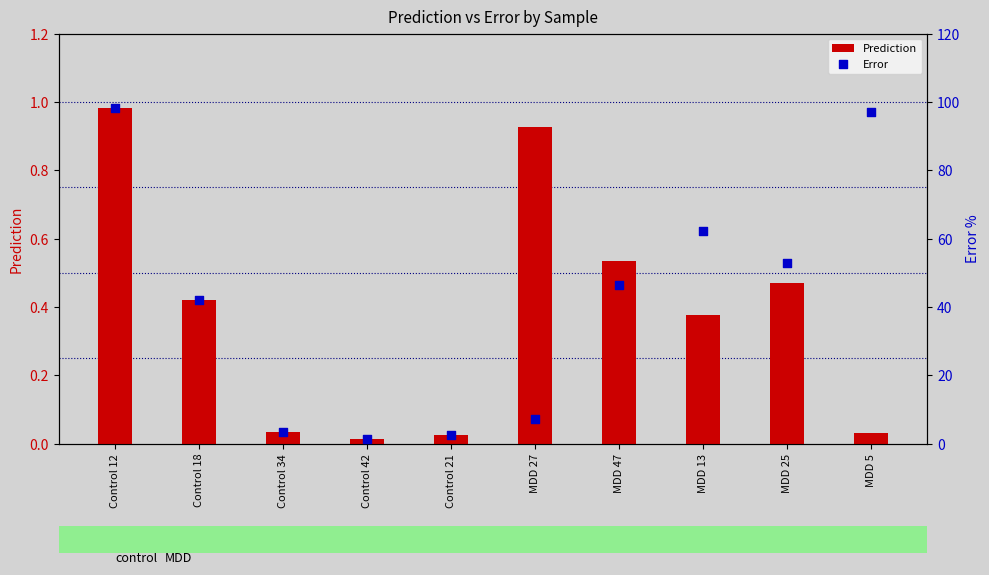

At how many categories does at least one series exceed 59?

3